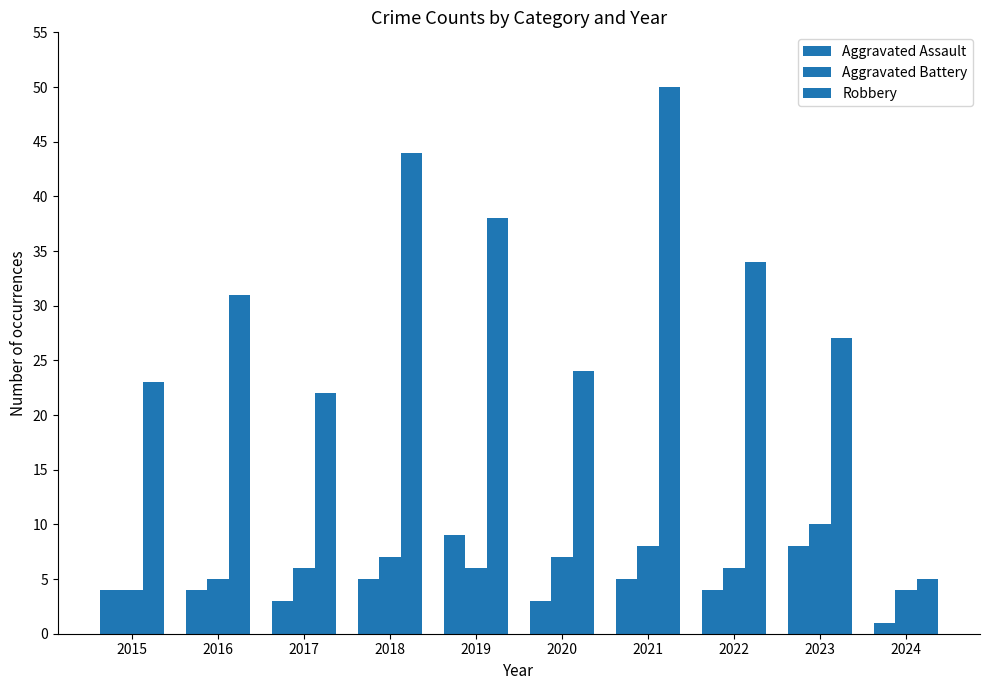

Count the number of categories in the chart.

10